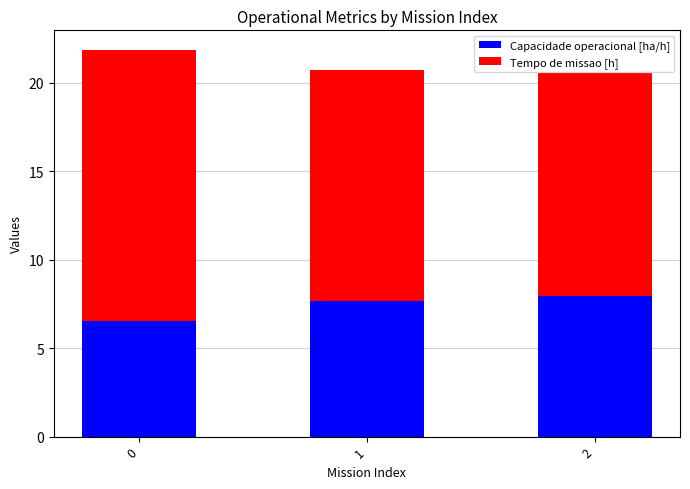

How many bars are there in total?

3